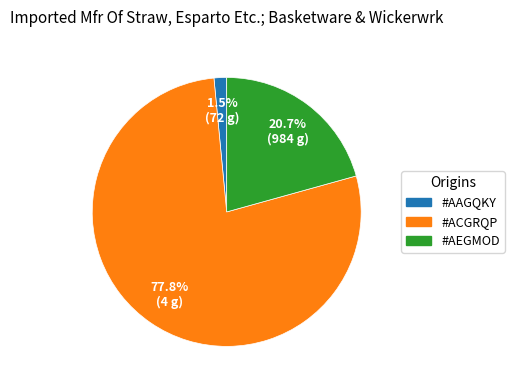

The #ACGRQP slice represents 65% of the pie. True or false?

False